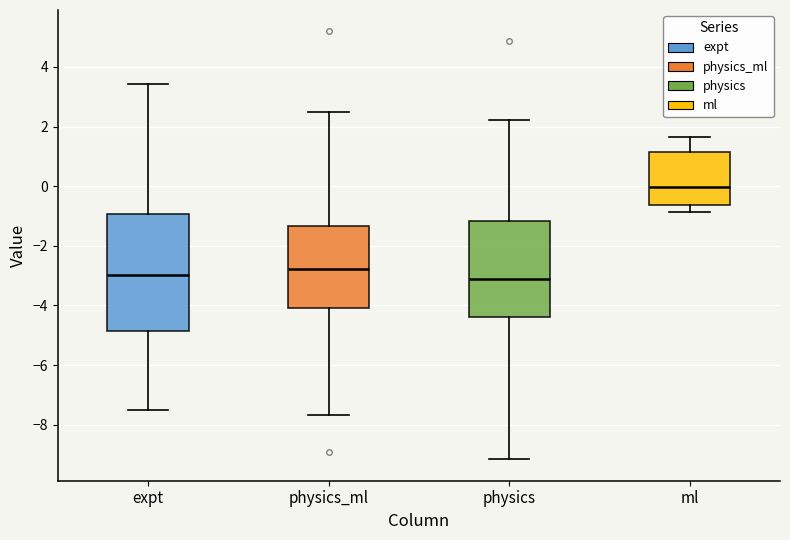

Reading left to right, transcribe this box plot: for each box, give where its median line is, the range the box spans, and where its two whiskers end, as read against the y-axis. The values are not printed on the chart, so give them approximately, as read against the axis.

expt: median -3.0, box -4.8 to -1.0, whiskers -7.4 to 3.4
physics_ml: median -2.8, box -4.0 to -1.4, whiskers -7.6 to 2.4
physics: median -3.2, box -4.4 to -1.2, whiskers -9.2 to 2.2
ml: median 0.0, box -0.6 to 1.2, whiskers -0.8 to 1.6